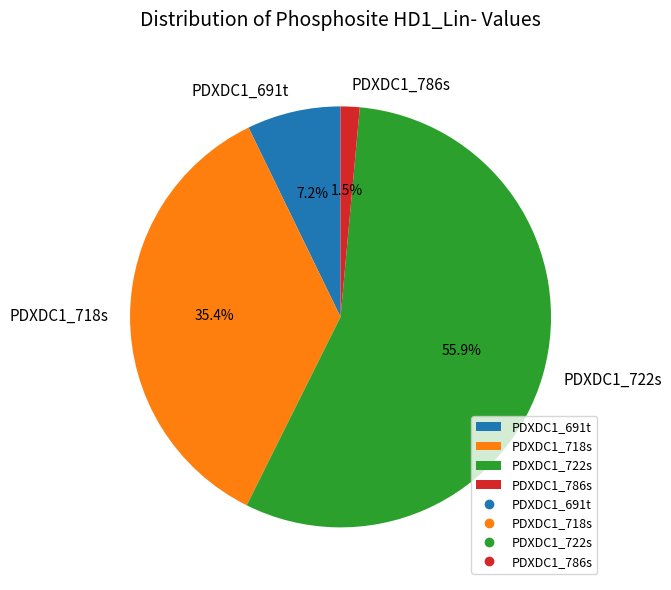

Rank the categories by value from lowest to highest.

PDXDC1_786s, PDXDC1_691t, PDXDC1_718s, PDXDC1_722s